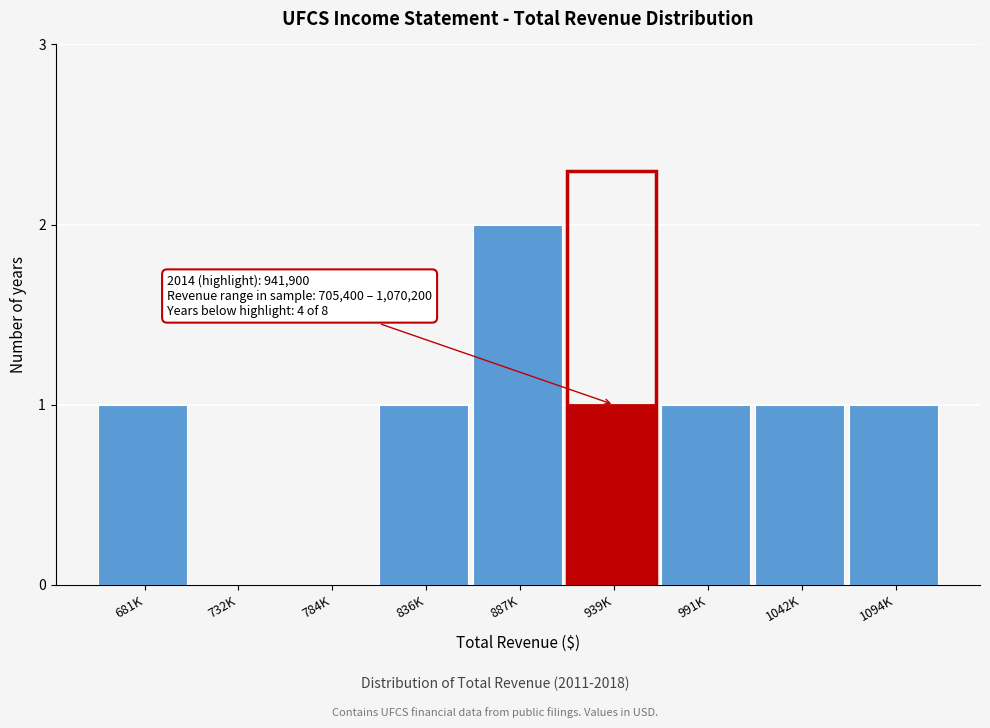

Reading left to right, extract all data points from this chart.

681K=1	732K=0	784K=0	836K=1	887K=2	939K=1	991K=1	1042K=1	1094K=1